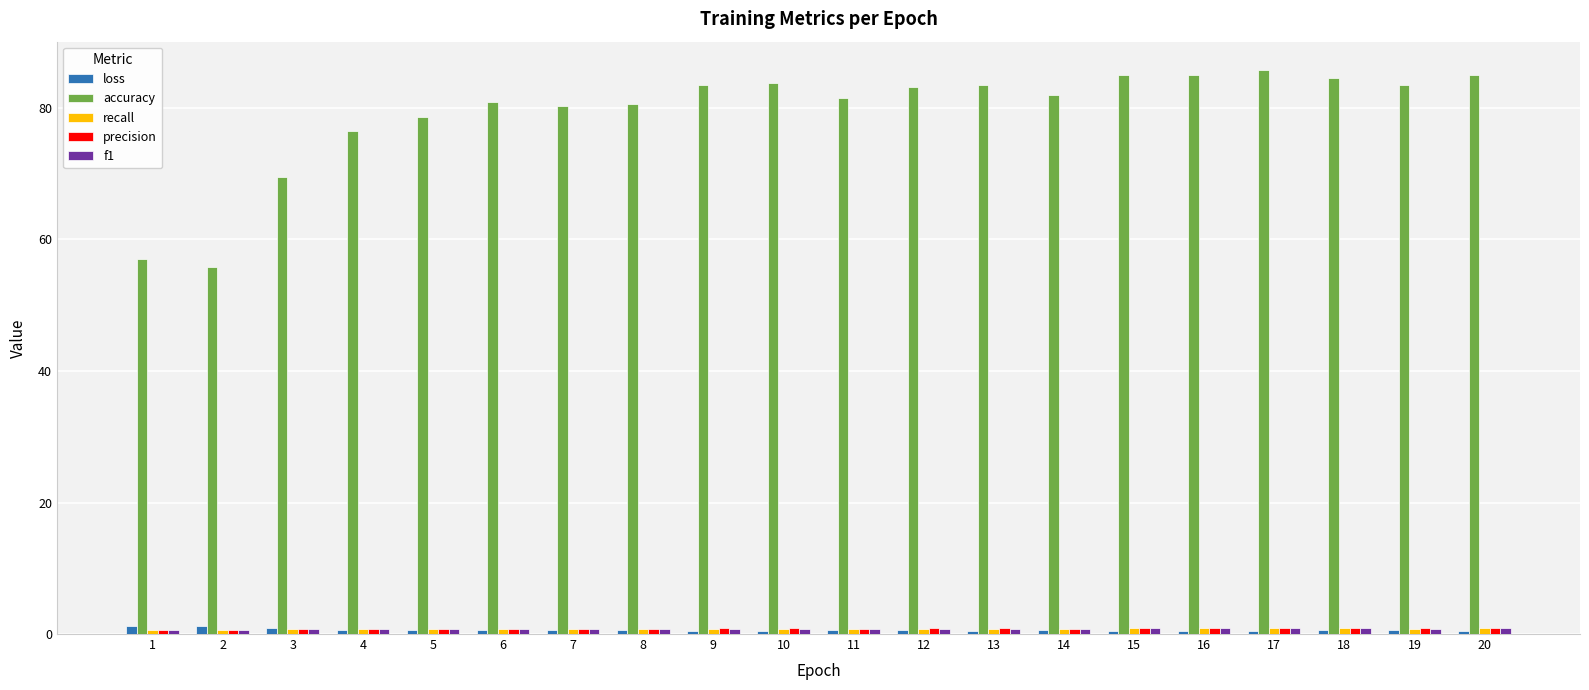

The loss series shows 0.5 at 13. True or false?

True